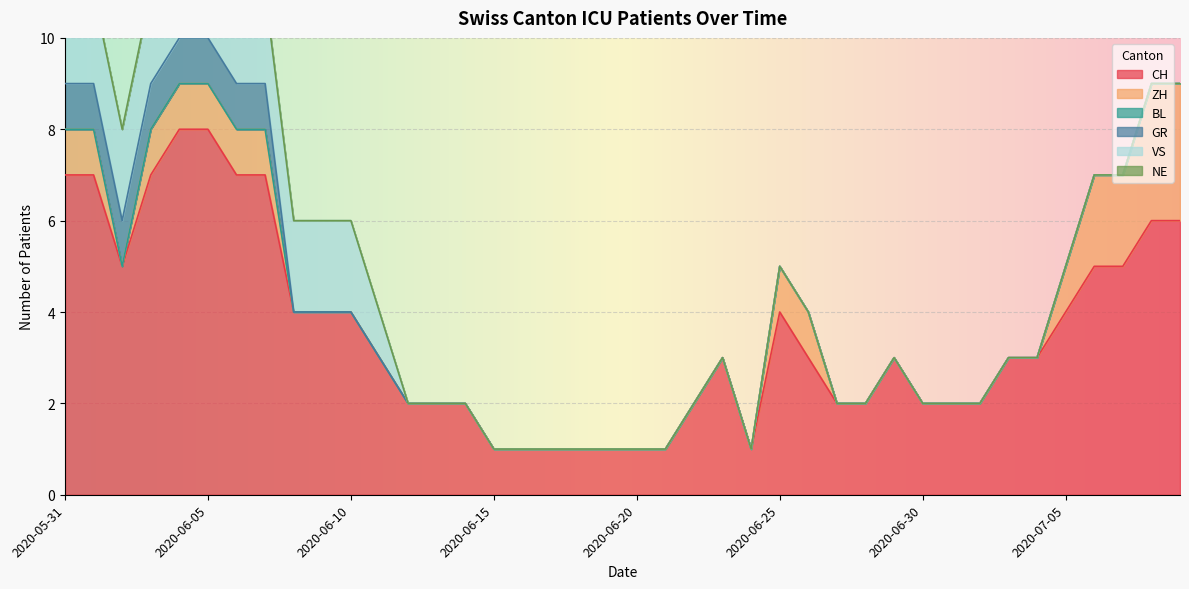

How many values in the ZH series exceed 0?

14